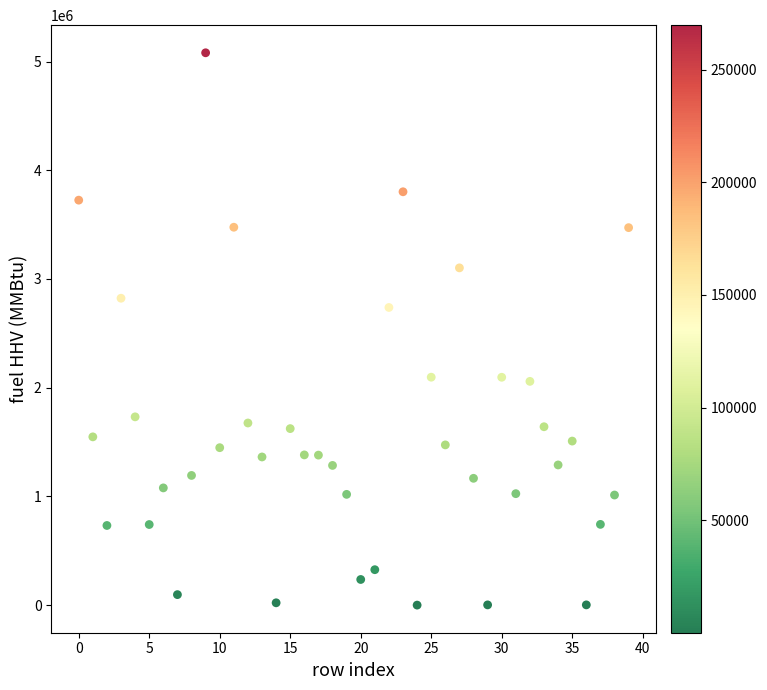

What is the range of Y values (max minus min)?

5080315.9